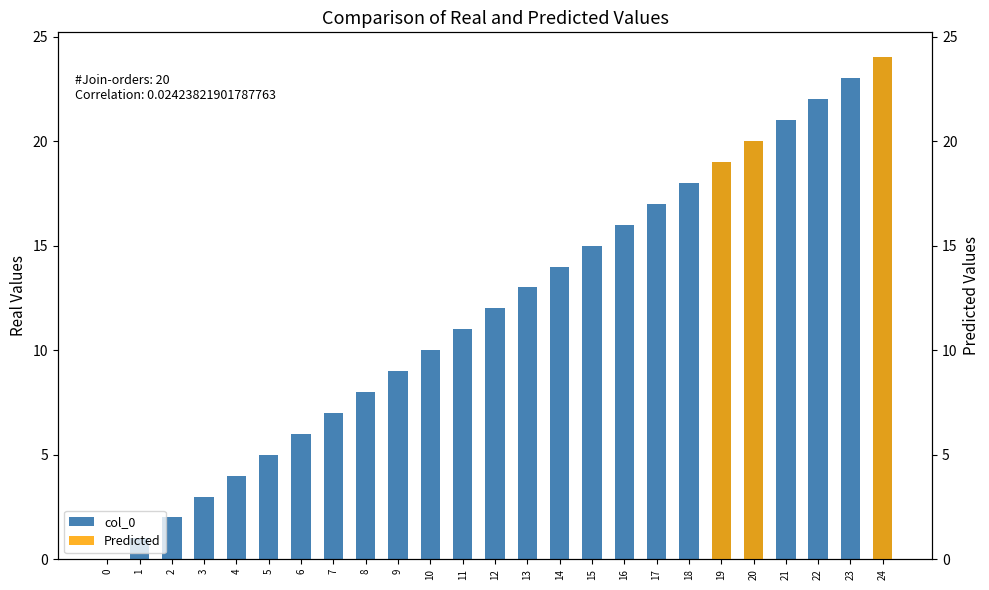

Between 4 and 8, which is larger?

8